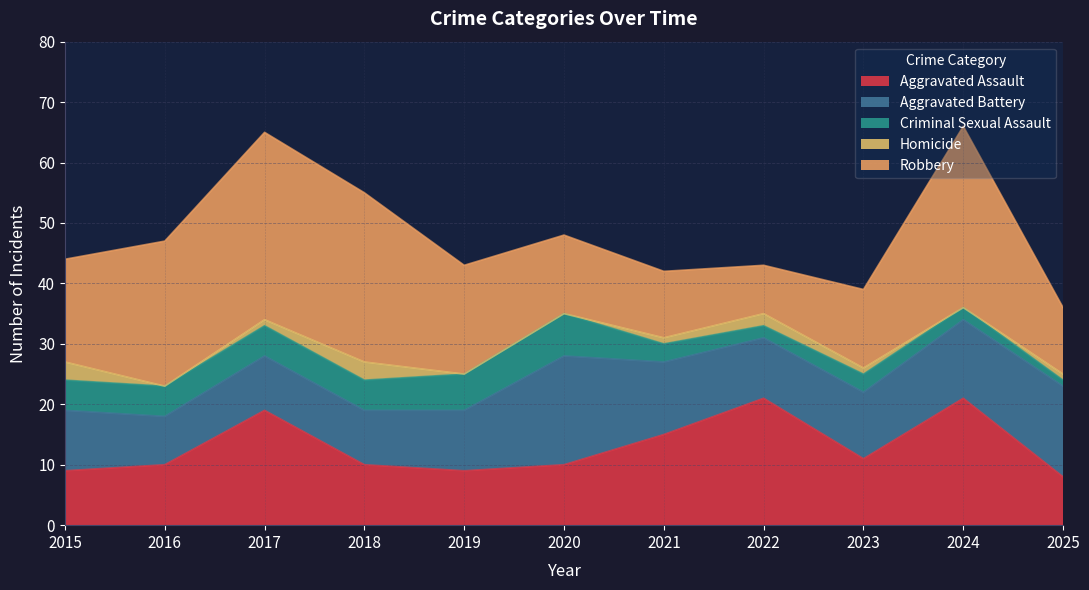

Does the chart have visible grid lines?

Yes